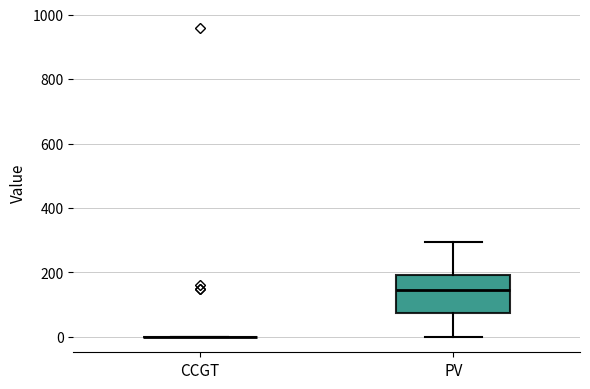

Reading left to right, read every box against the y-axis: the position of its median line, the range the box covers, and the ends of its whiskers. The values are not printed on the chart, so give them approximately, as read against the axis.

CCGT: box collapsed to a line at 0, whiskers 0 to 0
PV: median 140, box 80 to 200, whiskers 0 to 300